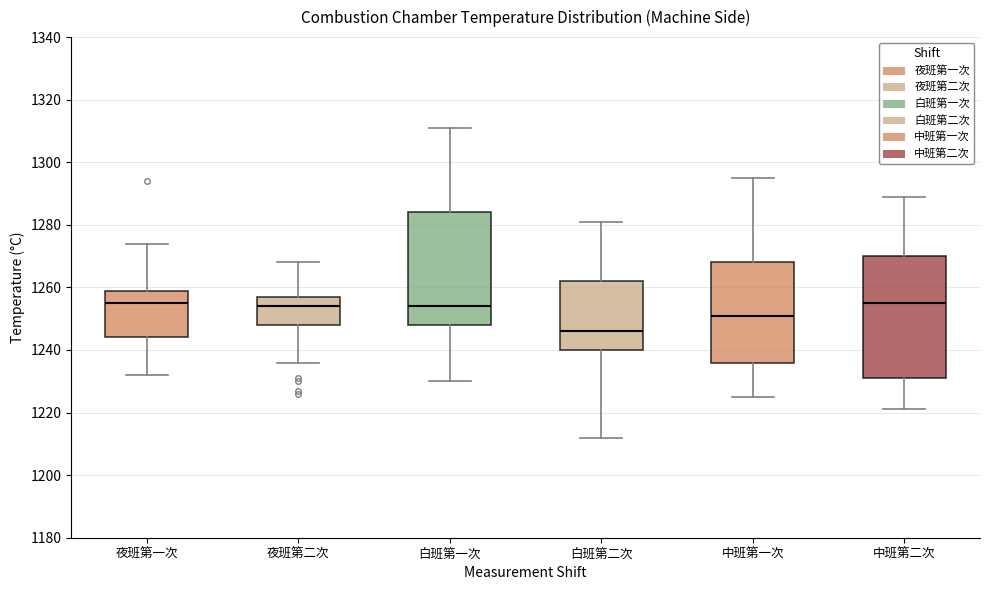

Which box has the lowest median line?

白班第二次